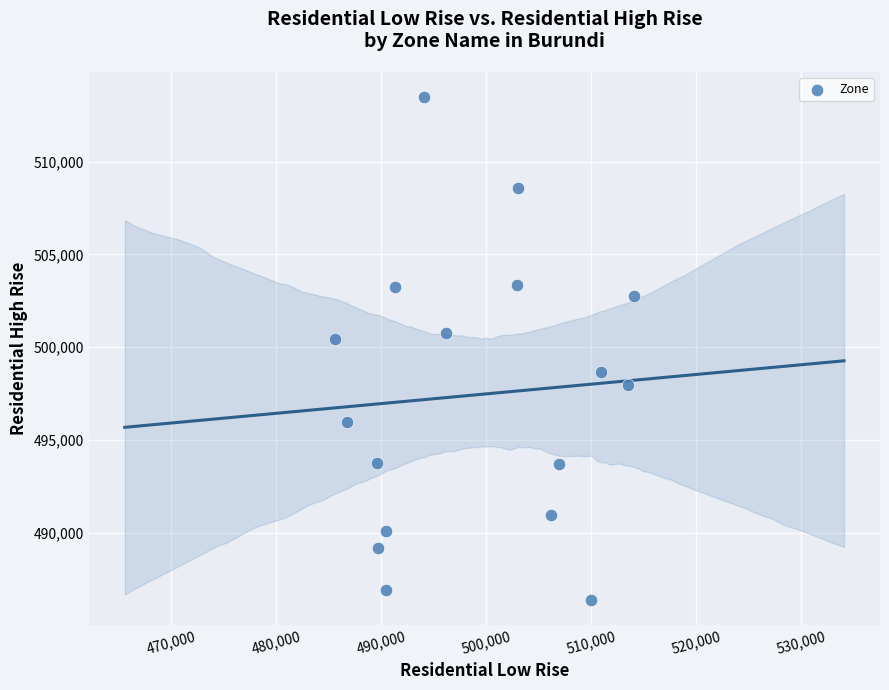

What Y value in the scatter plot is closest to 499930?

500427.0